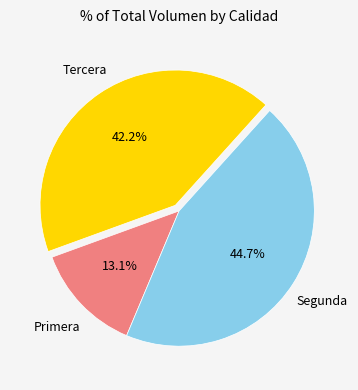

Count the number of slices in the pie.

3